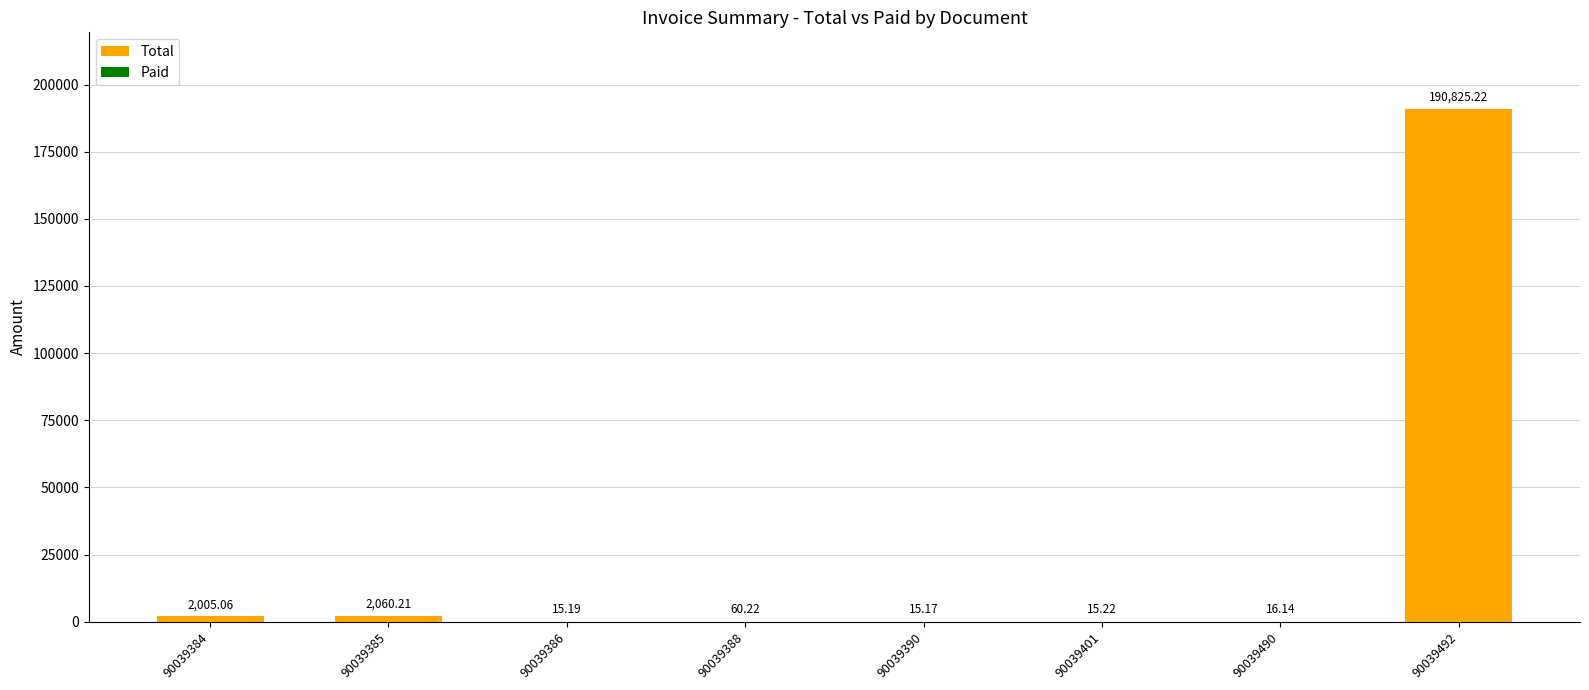

At which category is the sum across all series the highest?

90039492